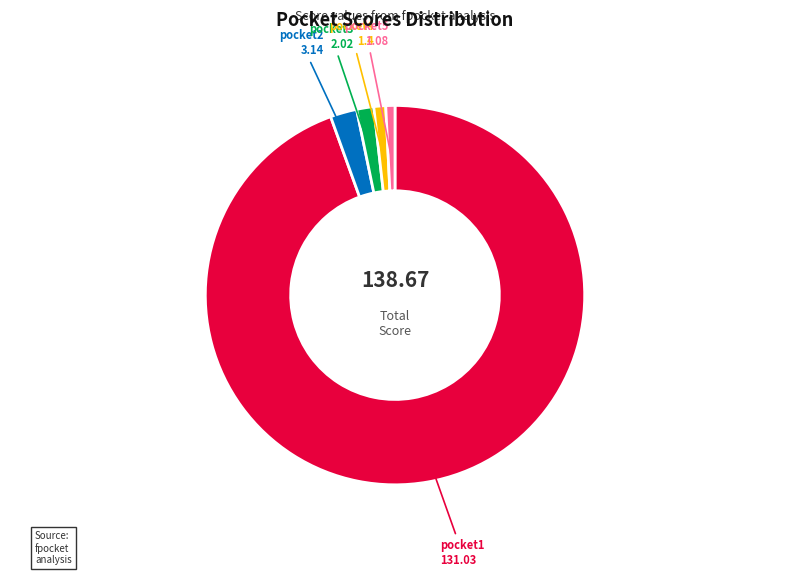

Does any single category account for the majority?

Yes